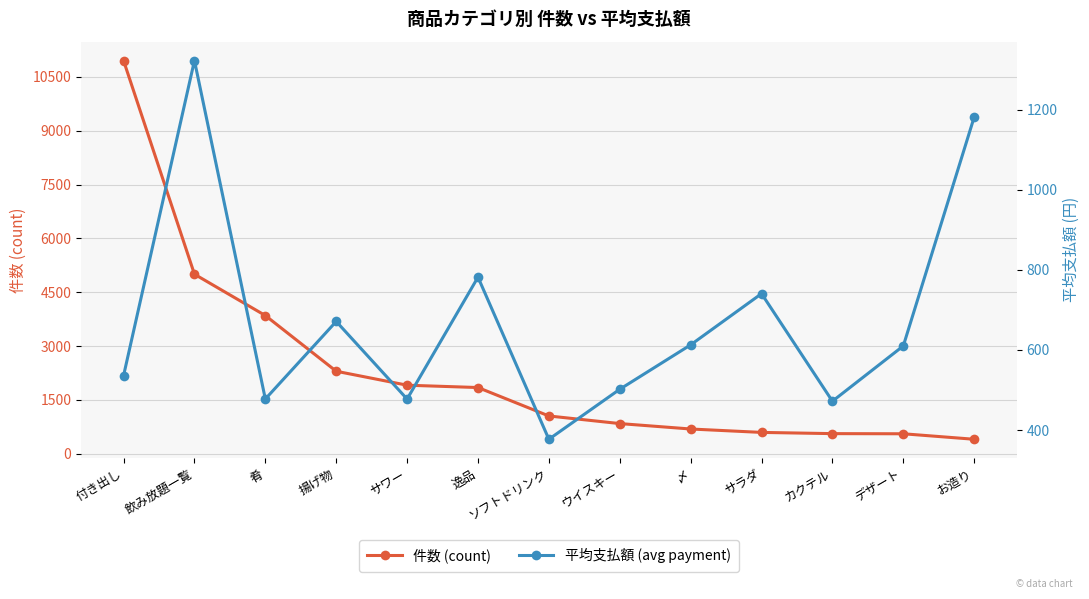

Reading left to right, list all the values displayed in this chart.

件数 (count): 10952.0	5001.0	3850.0	2298.0	1909.0	1844.0	1052.0	840.0	689.0	594.0	560.0	556.0	403.0
平均支払額 (avg payment): 535.7	1322.2	477.4	671.0	477.3	781.6	376.9	501.7	612.6	740.4	471.9	609.9	1181.2